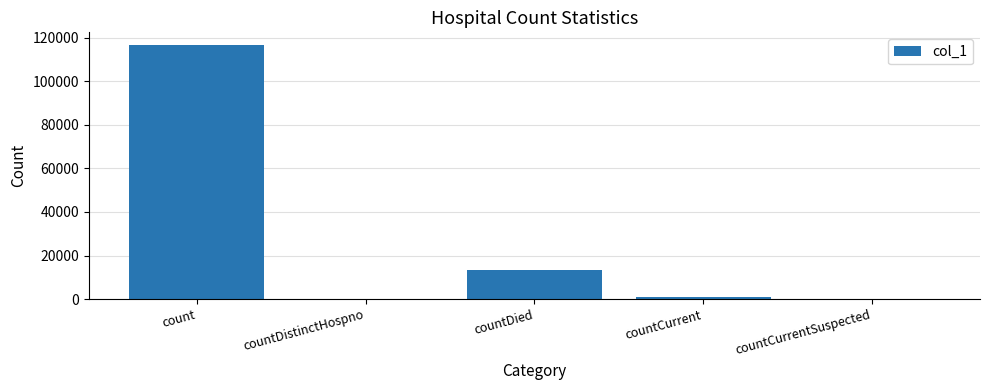

What is the greatest value displayed?

116596